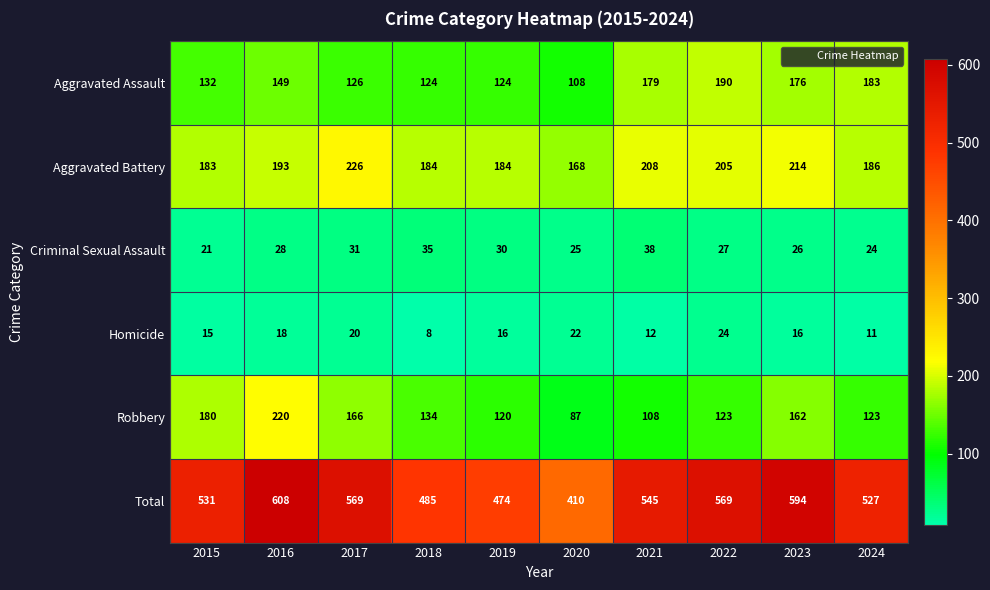

Where is Criminal Sexual Assault nearest to the value 29?

2016